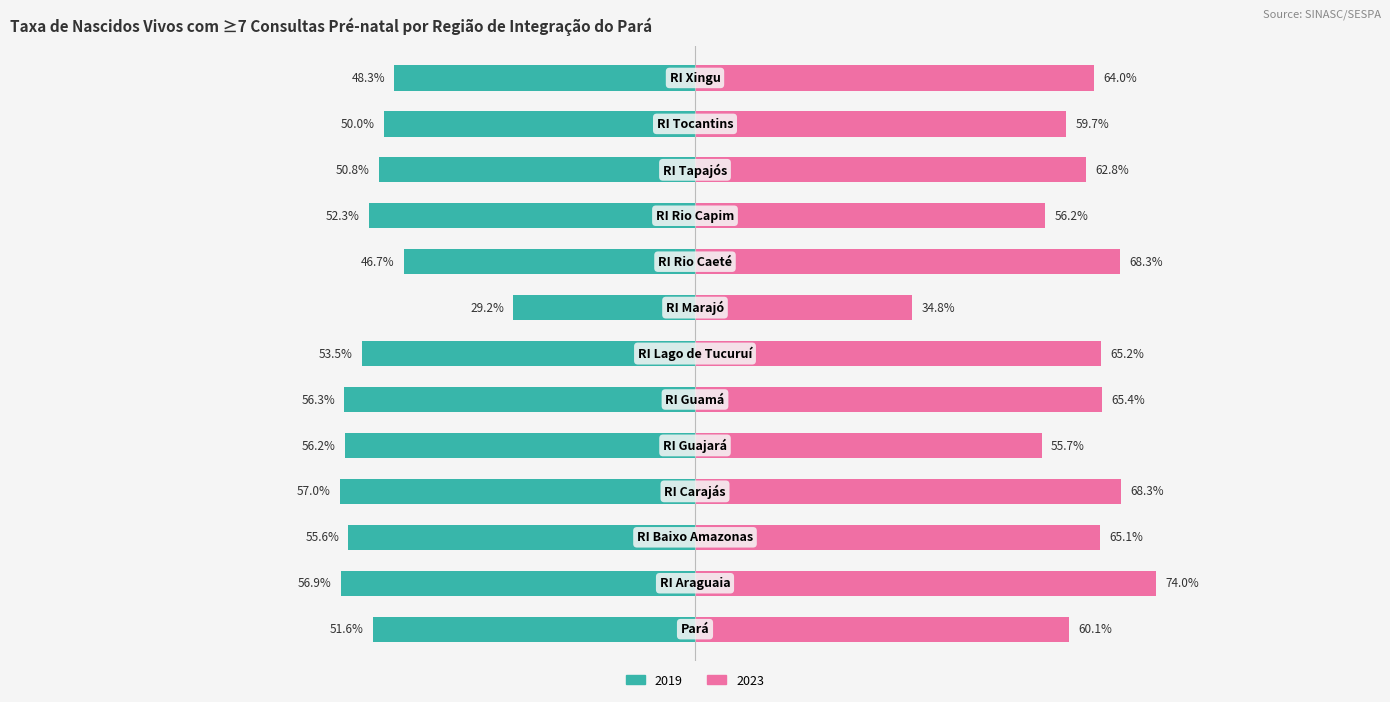

Rank the series by their maximum value, from highest to lowest.

2023, 2019